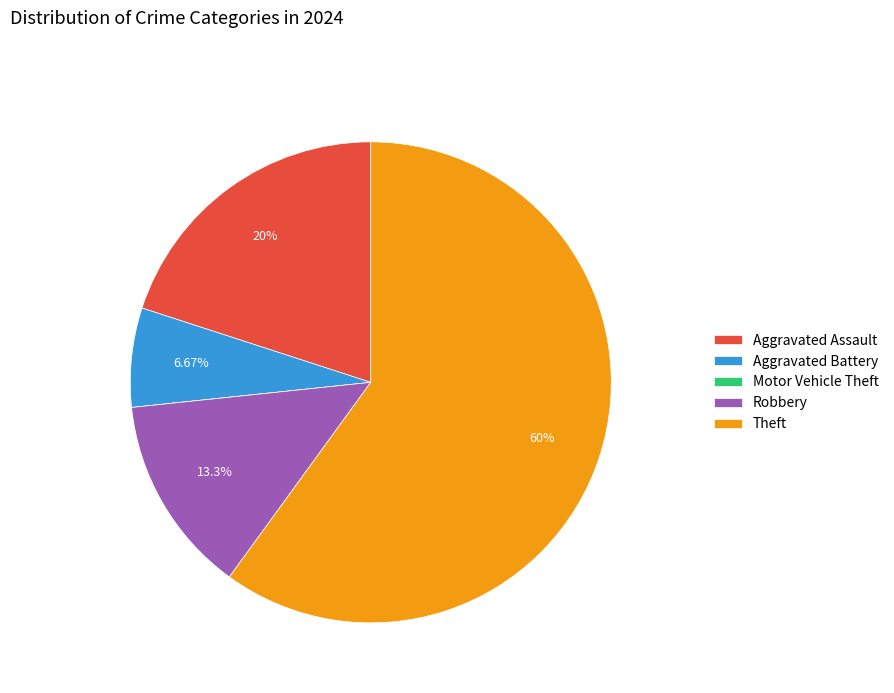

Does Theft account for over 50% of the chart?

Yes